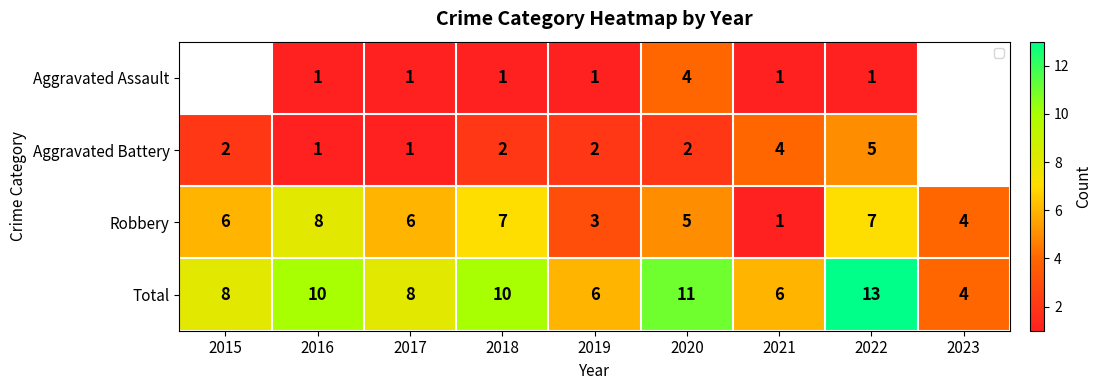

Rank the series at 2022 from lowest to highest value.

Aggravated Assault, Aggravated Battery, Robbery, Total